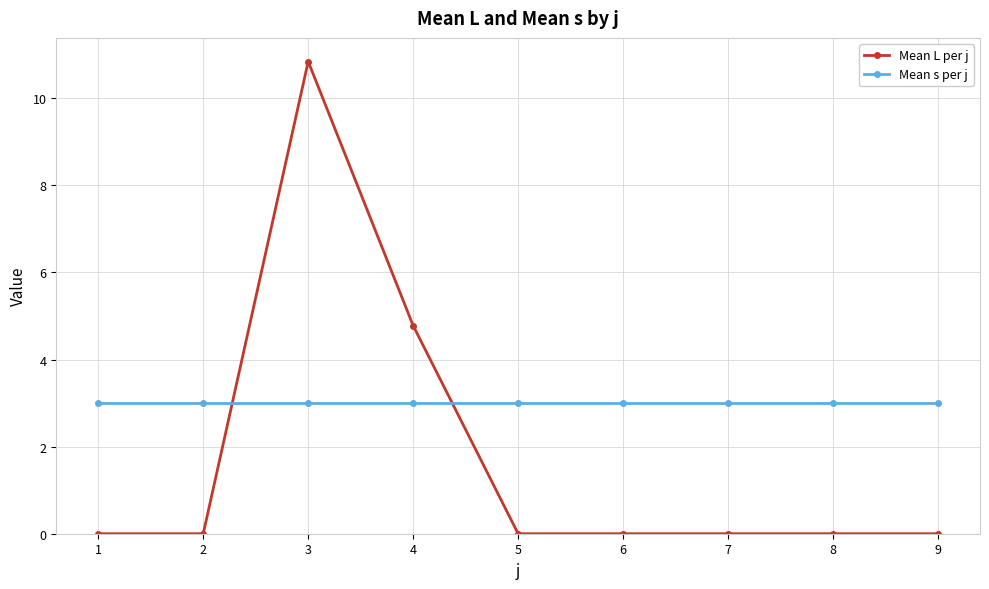

Which series has the largest total across all categories?

Mean s per j